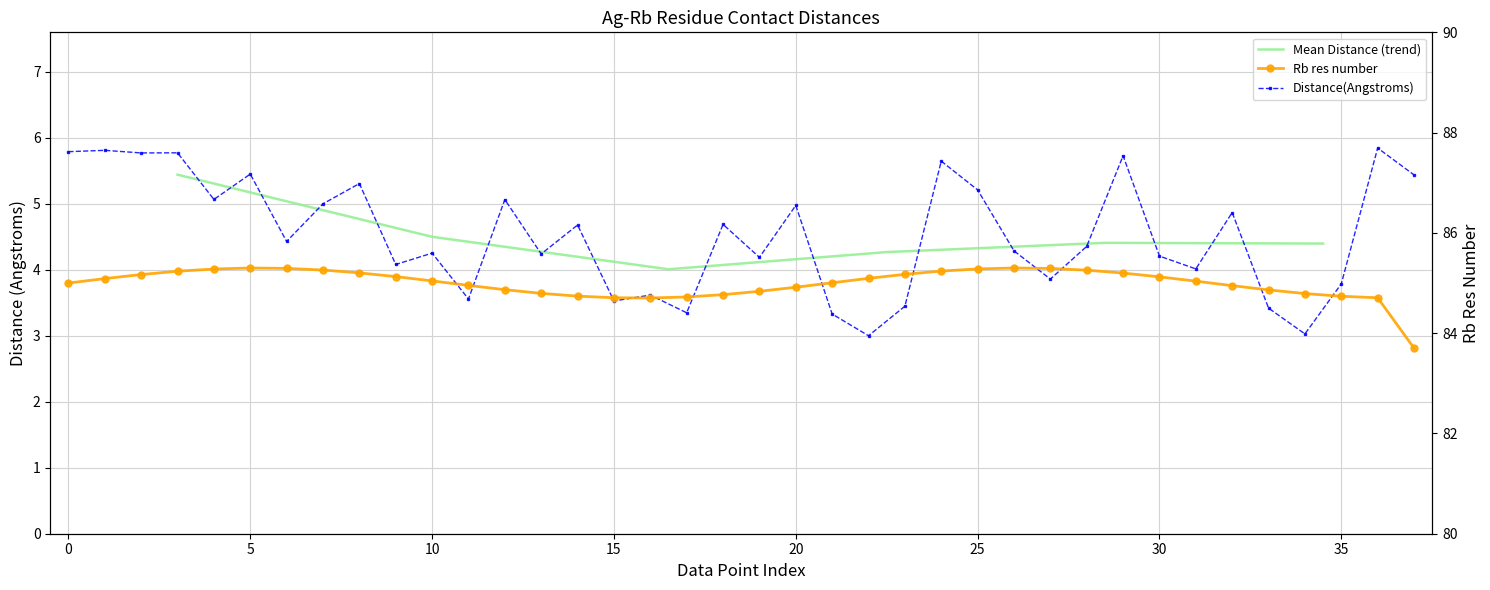

How many data points does each series have?

38